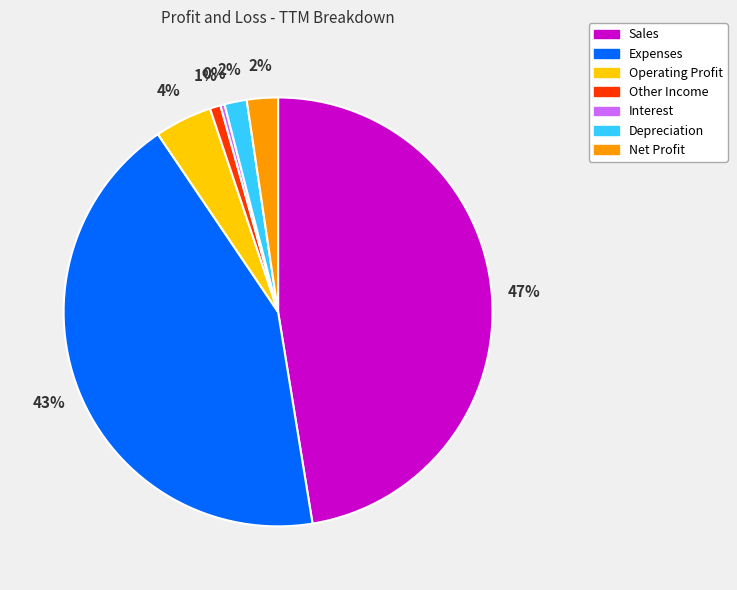

Does Operating Profit account for over 50% of the chart?

No